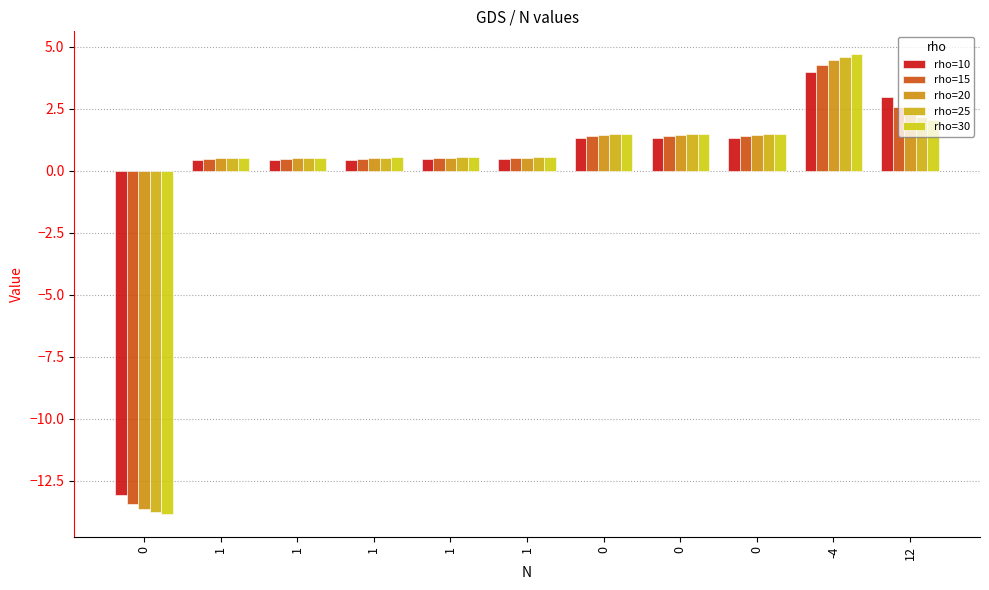

What is the total value across all series at 12?

12.0